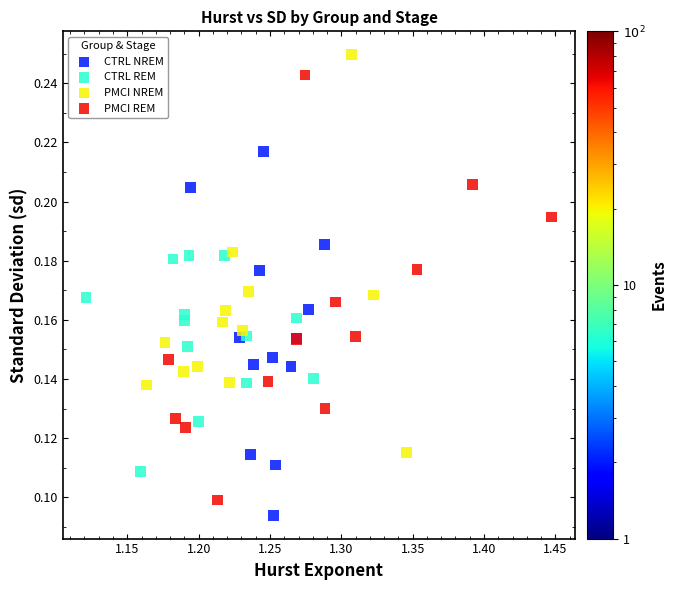

What are all the series names shown in the legend?

CTRL NREM, CTRL REM, PMCI NREM, PMCI REM